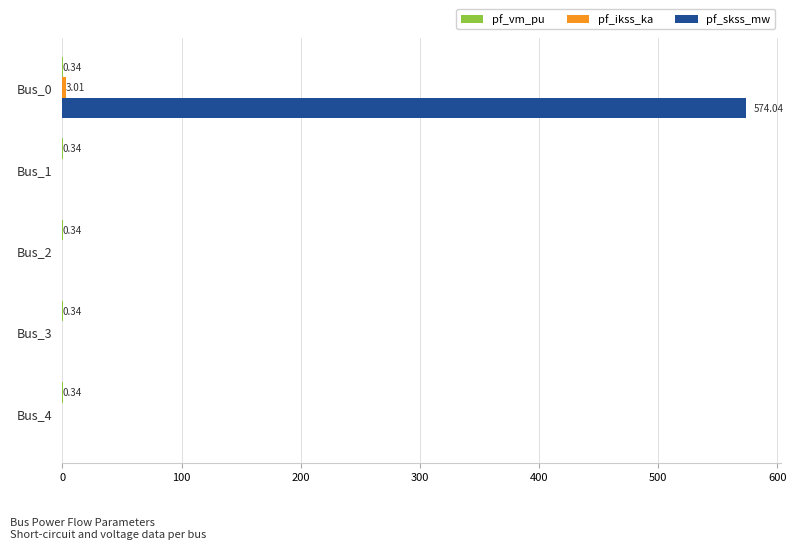

At which category is the sum across all series the highest?

Bus_0